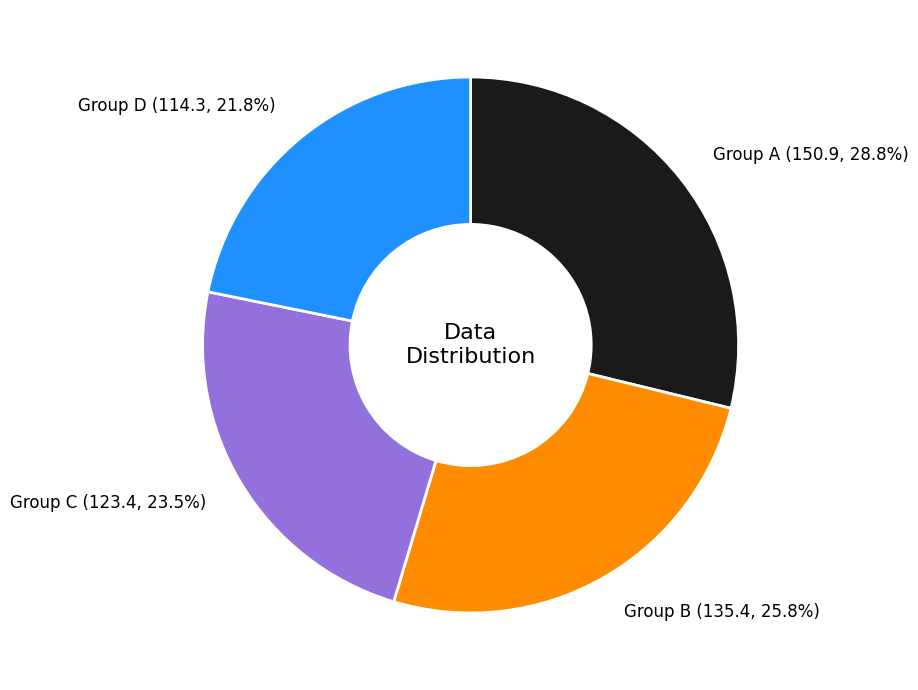

What is the largest slice in the pie chart?

Group A